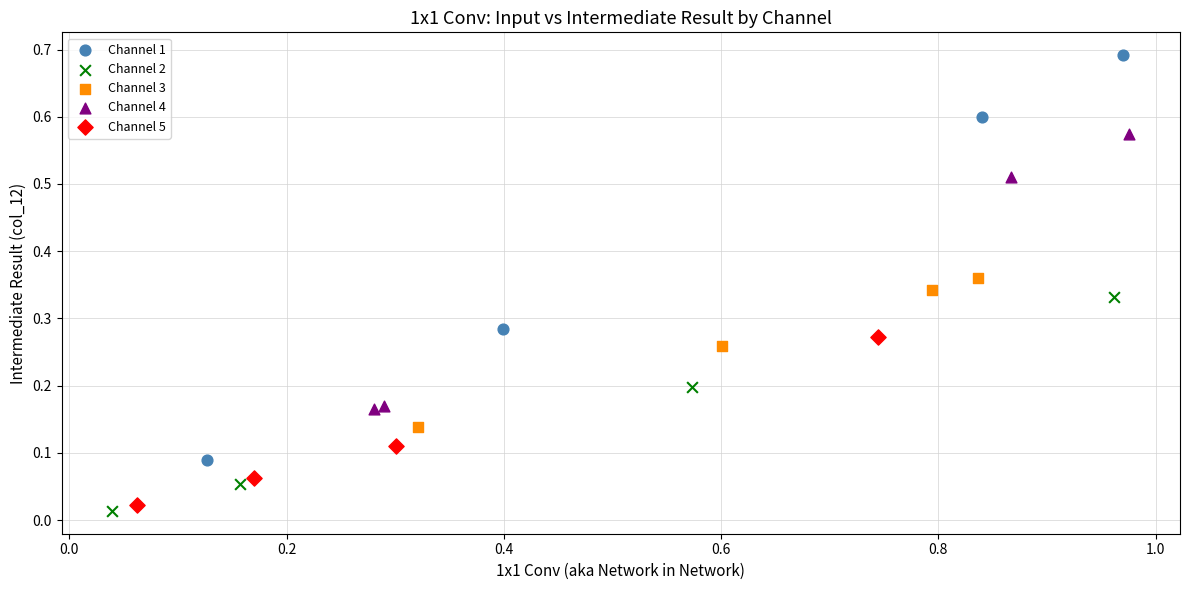

Which series has the largest Y range (max minus min)?

Channel 1